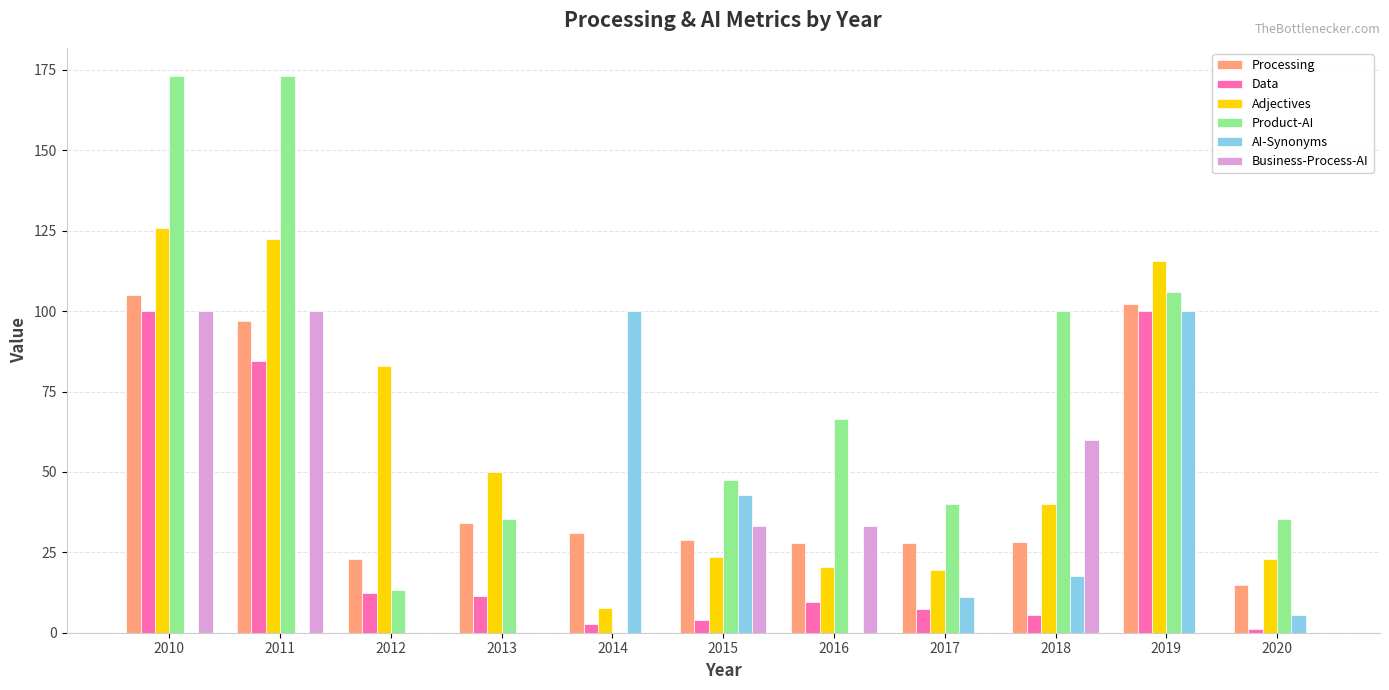

What is the total value across all series at 2010?

603.8